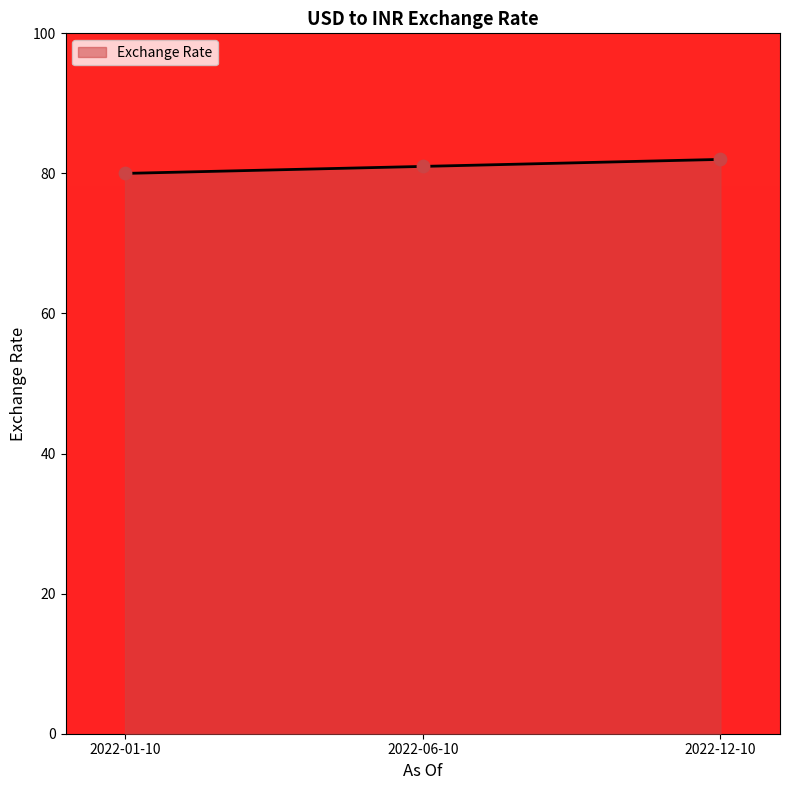

What is the change in value from 2022-01-10 to 2022-06-10?

+1